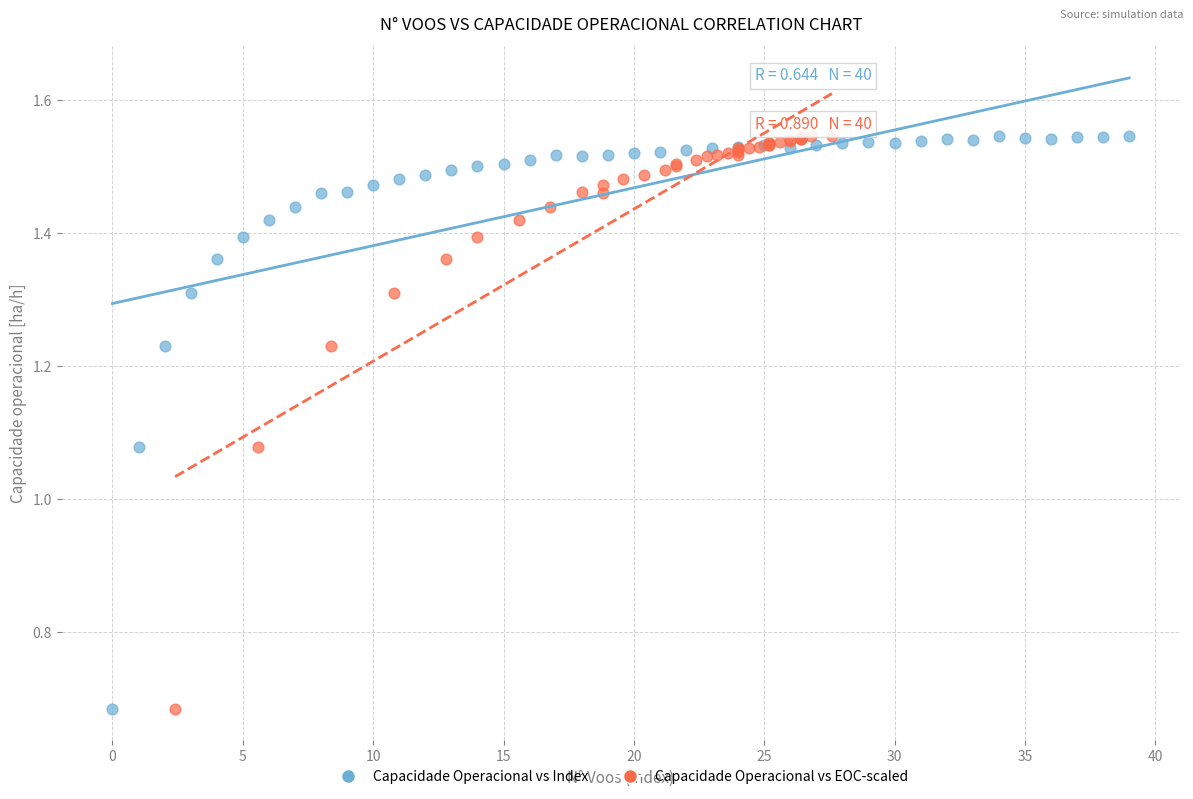

What are all the series names shown in the legend?

Capacidade Operacional vs Index, Capacidade Operacional vs EOC-scaled